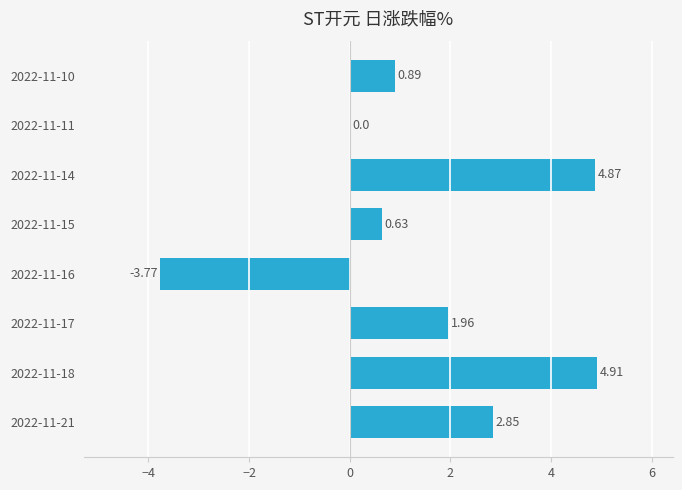

What is the change in value from 2022-11-16 to 2022-11-10?

+4.7